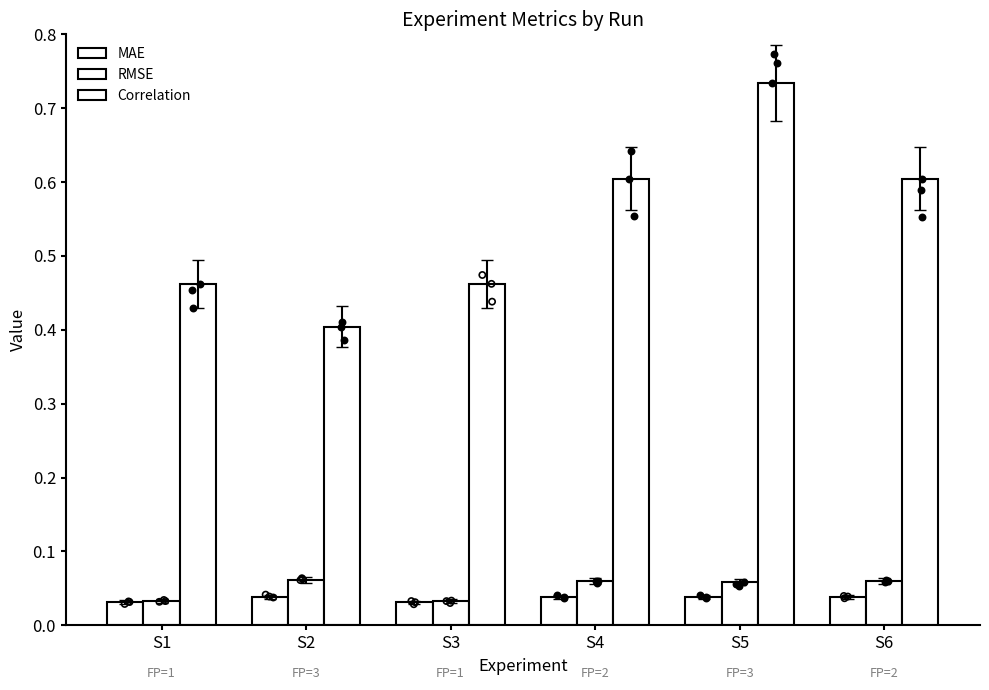

Which series has the largest total across all categories?

Correlation